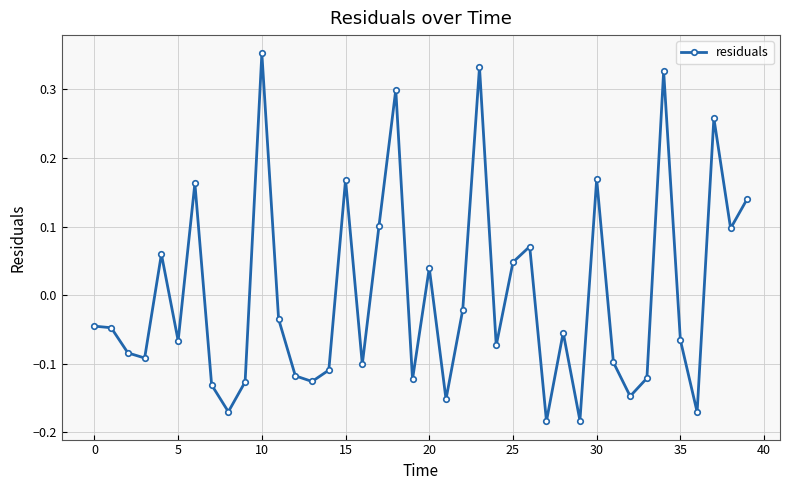

How many interior local valleys (lower than both neighbors) does the data have?

13